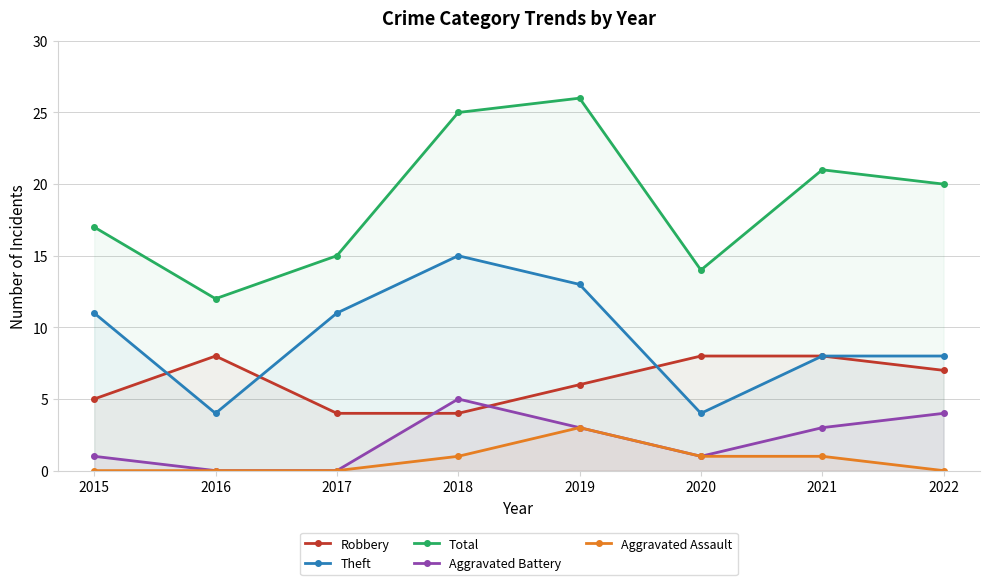

What is the difference between the second highest and minimum values in the Theft series?

9